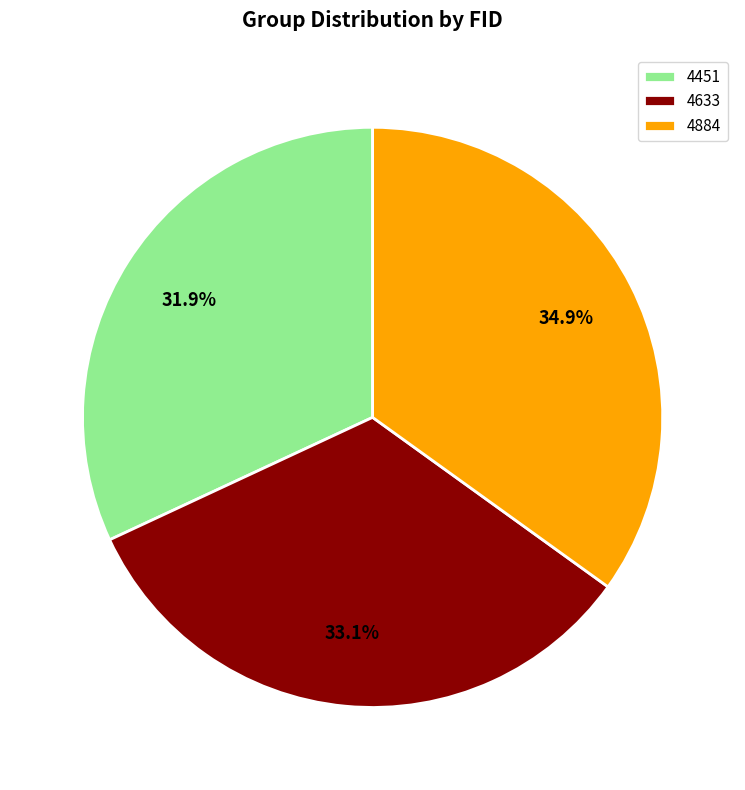

To the nearest percent, what portion does 4451 represent?

32%